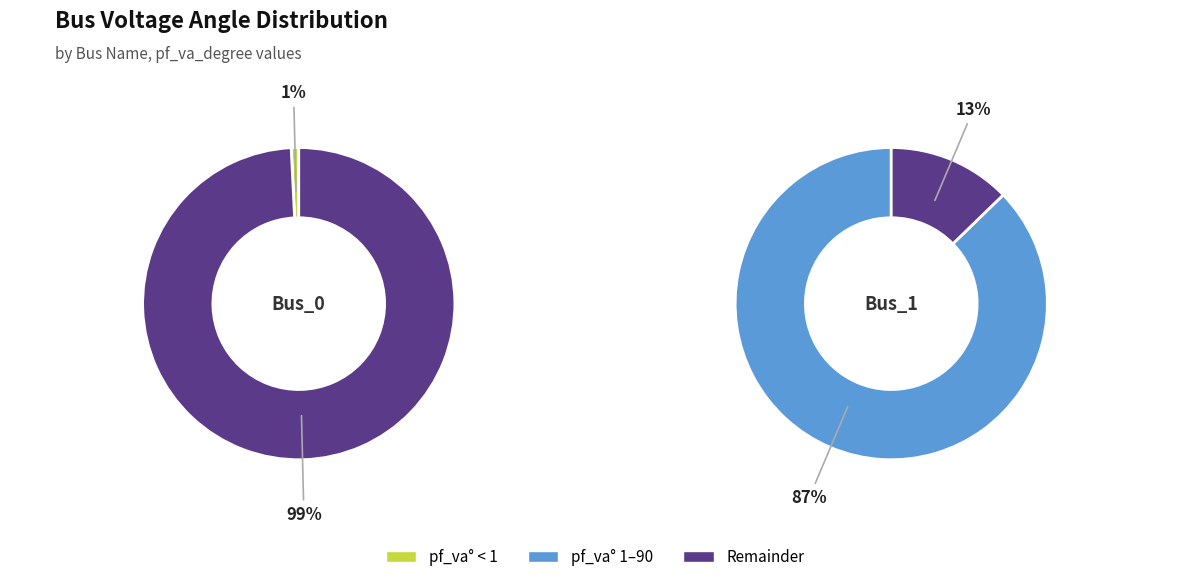

Rank the categories by value from lowest to highest.

Bus_0, Bus_1